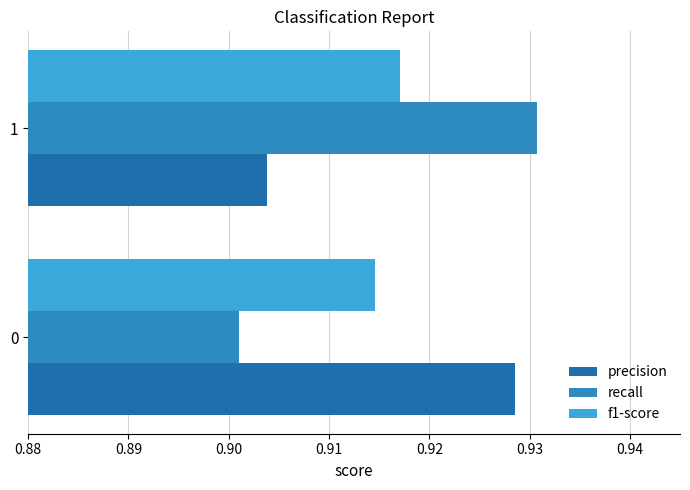

What is the value of the precision bar at the 2nd from the left?

0.9